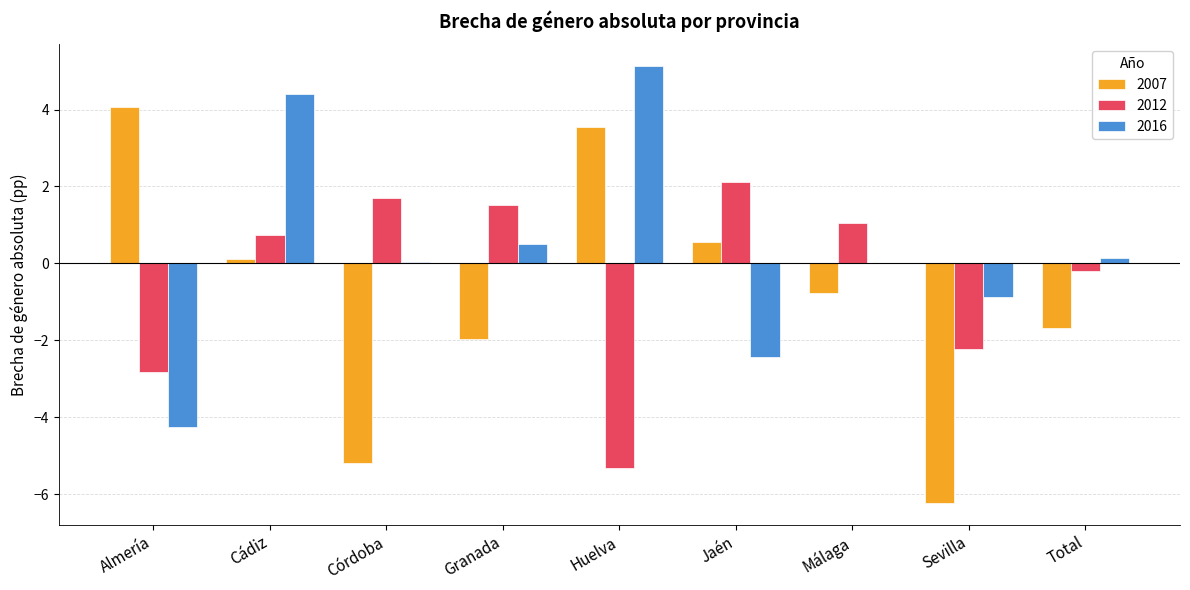

Is the value of 2016 at Cádiz greater than the value of 2012 at Jaén?

Yes